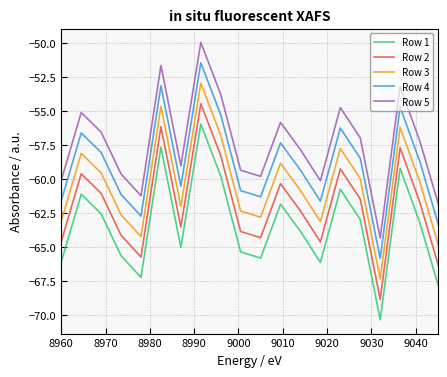

True or false: Row 5 and Row 3 intersect in this chart.

False